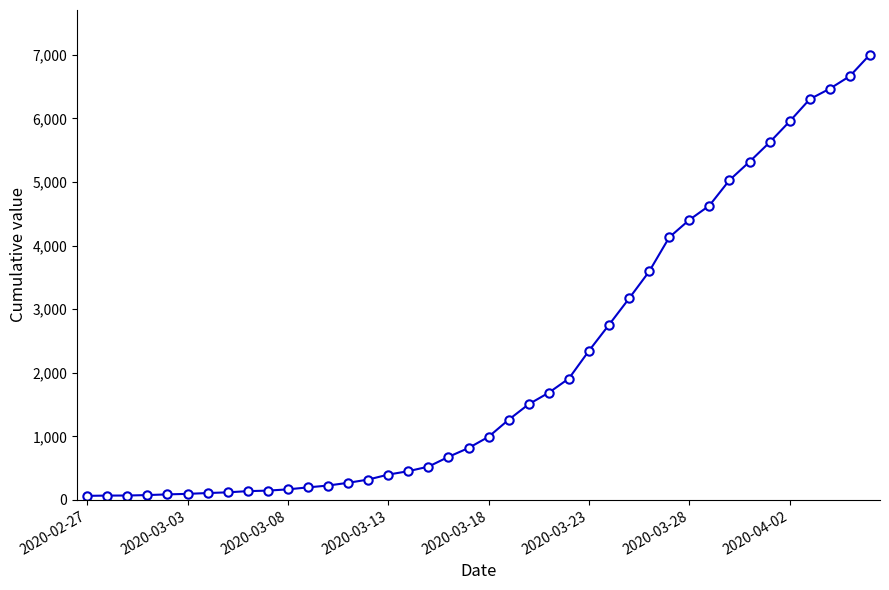

What is the average value?

2144